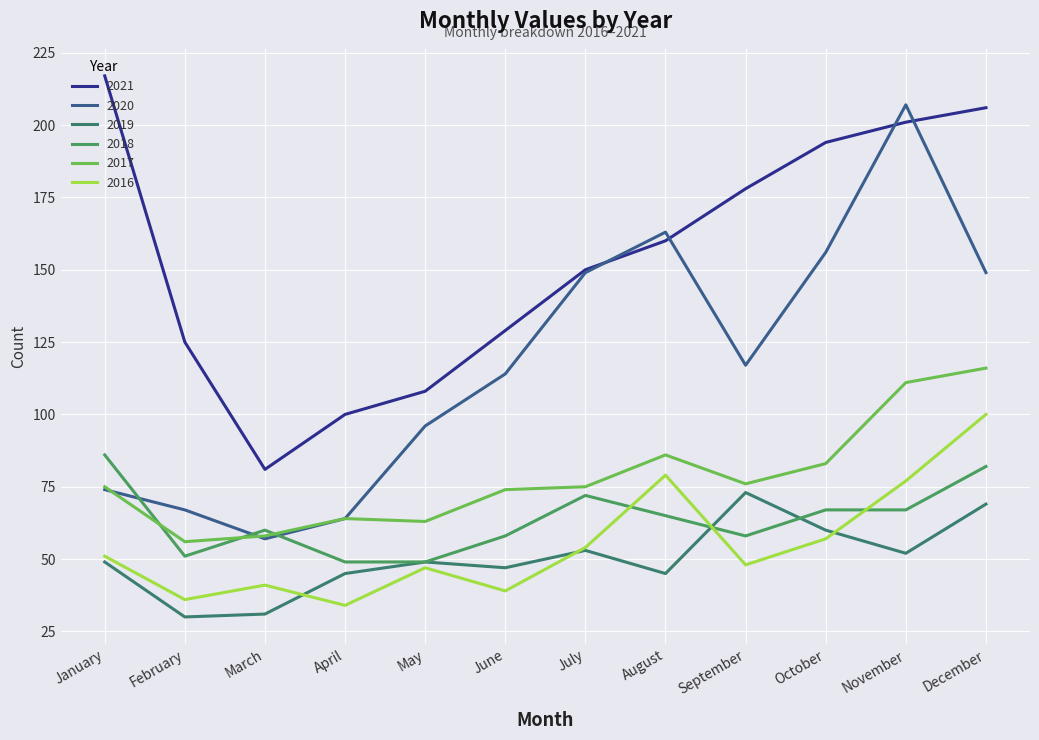

What is the difference between the highest and lowest values at June?

90